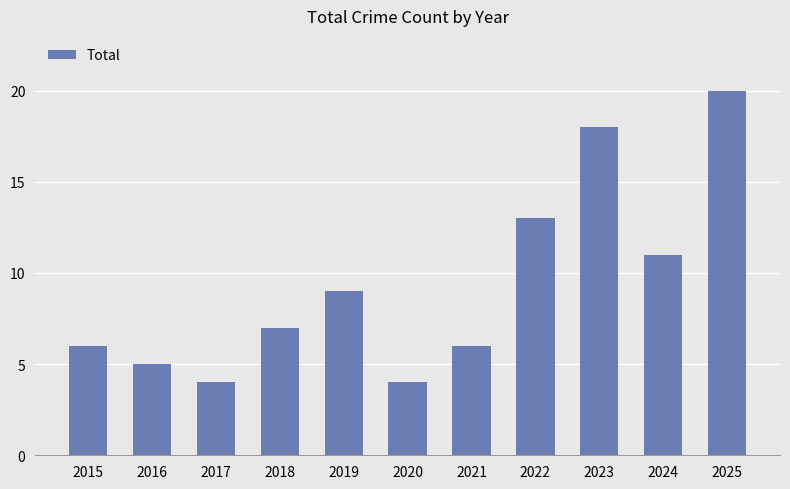

What is the maximum value shown in the chart?

20